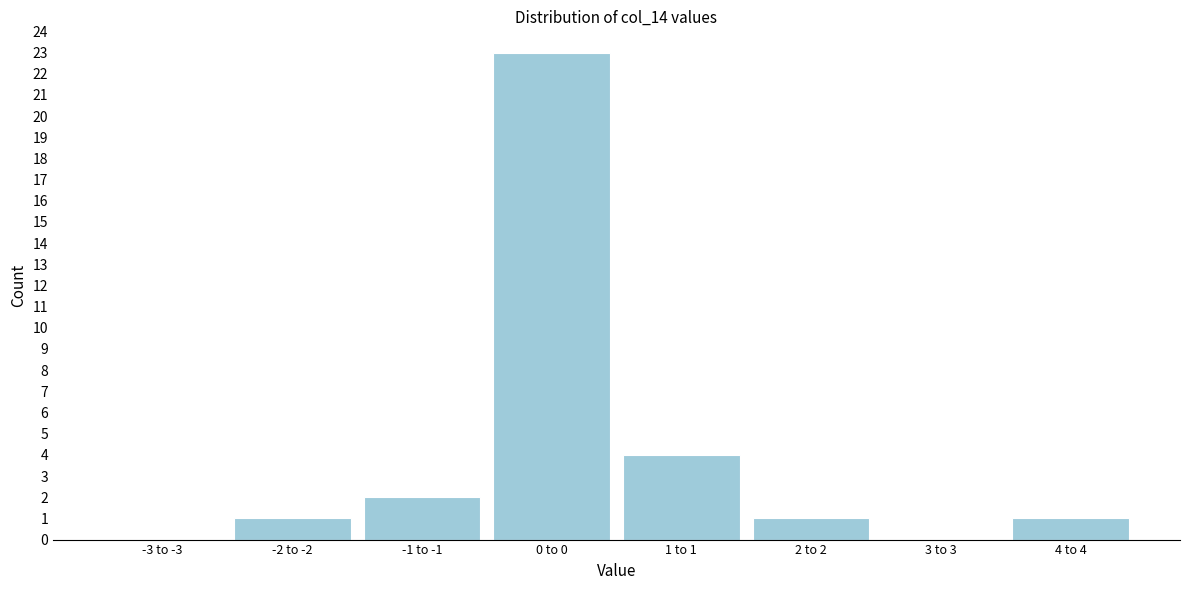

Reading right to left, list all the values displayed in this chart.

4 to 4=1	3 to 3=0	2 to 2=1	1 to 1=4	0 to 0=23	-1 to -1=2	-2 to -2=1	-3 to -3=0